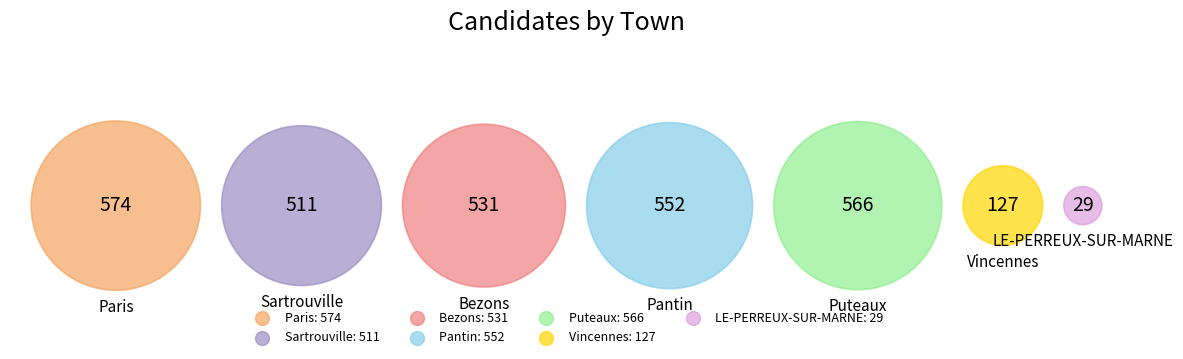

To the nearest percent, what is the average slice percentage?

14%